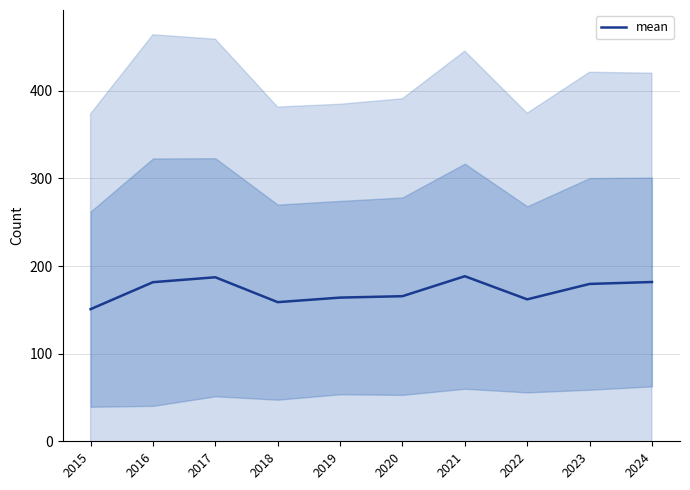

The value at 2022 is 162.0. True or false?

True